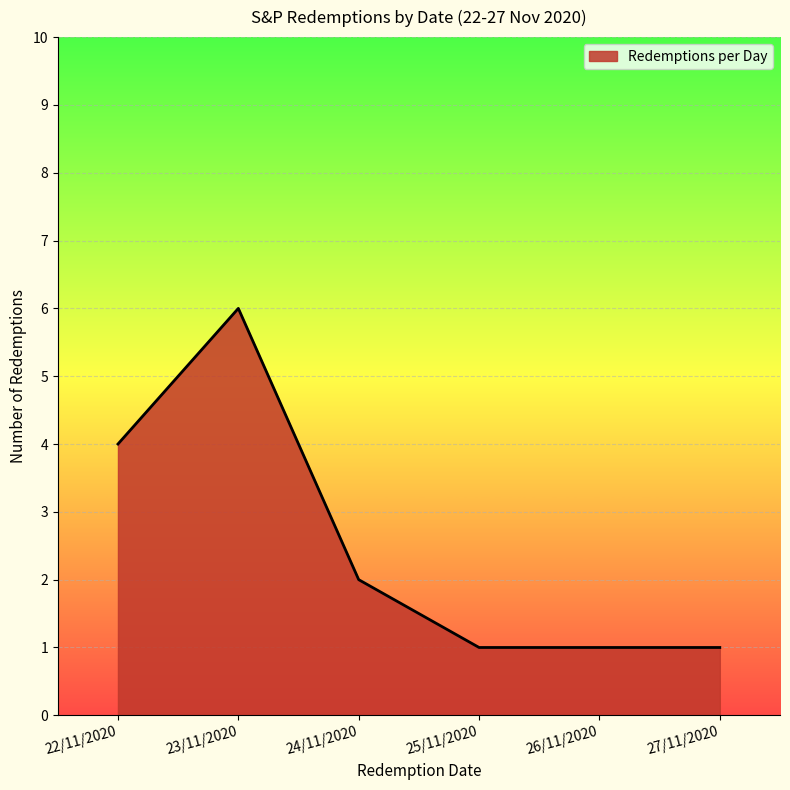

The chart shows a value of 6 at 23/11/2020. True or false?

True